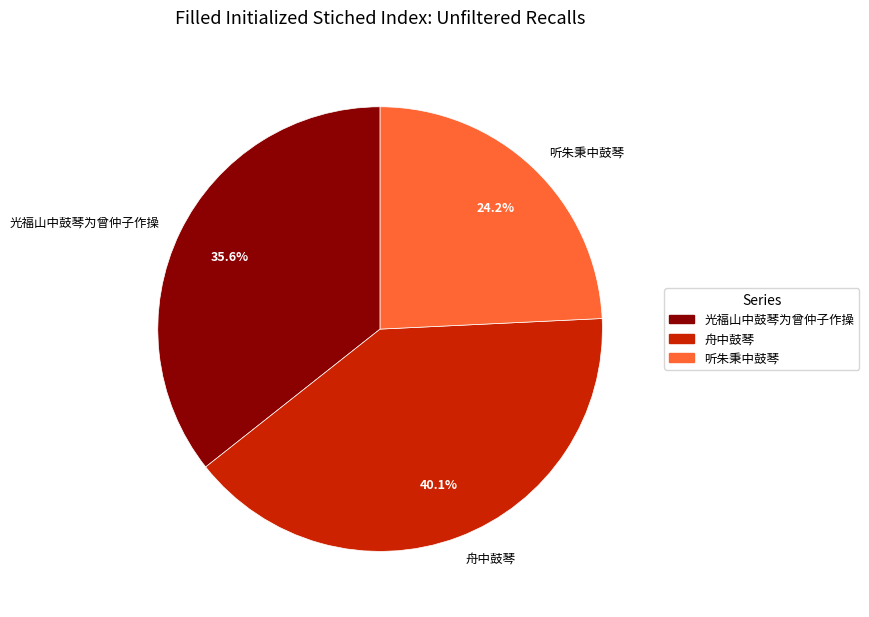

Which category has the smallest portion of the pie?

听朱秉中鼓琴